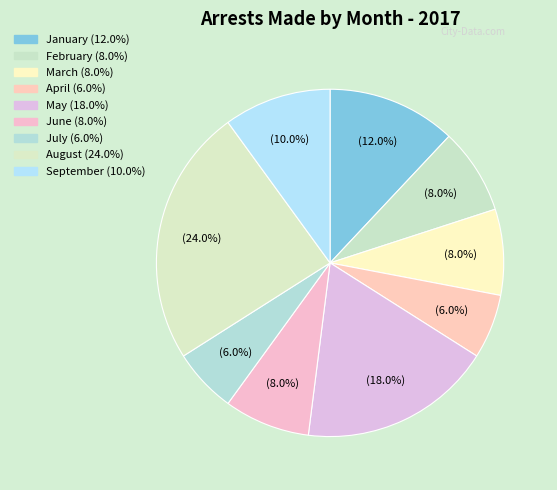

To the nearest percent, what percentage of the pie is June?

8%